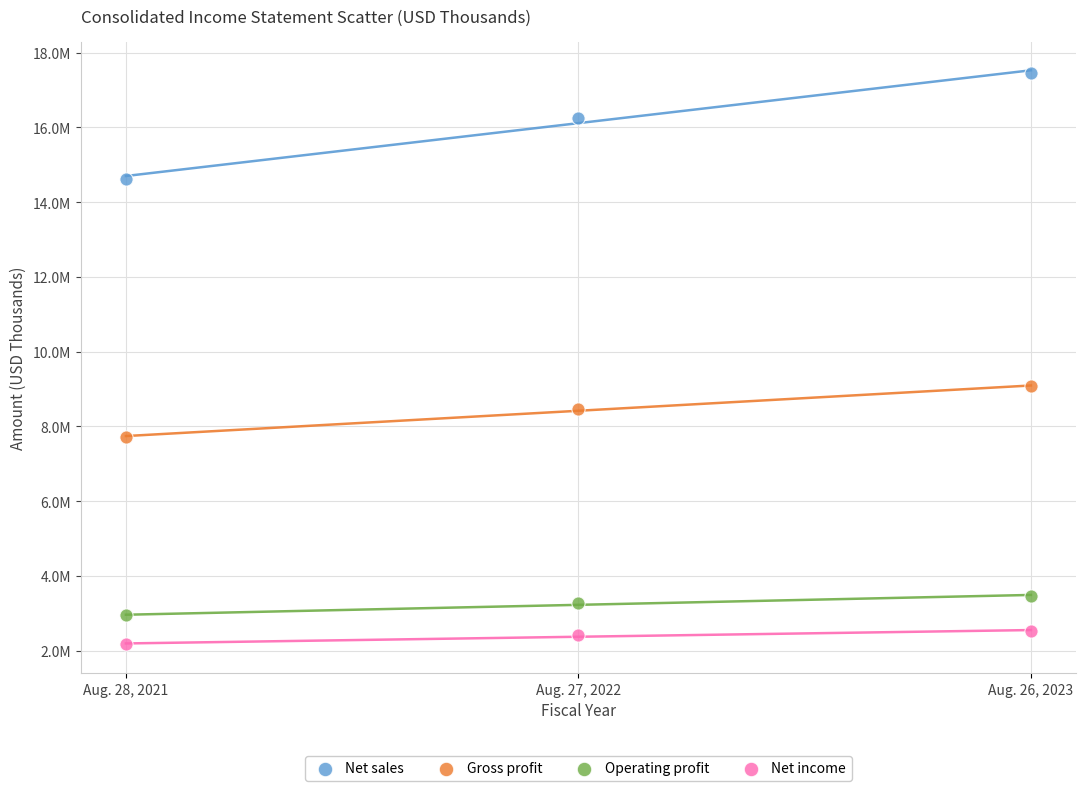

What are all the series names shown in the legend?

Net sales, Gross profit, Operating profit, Net income